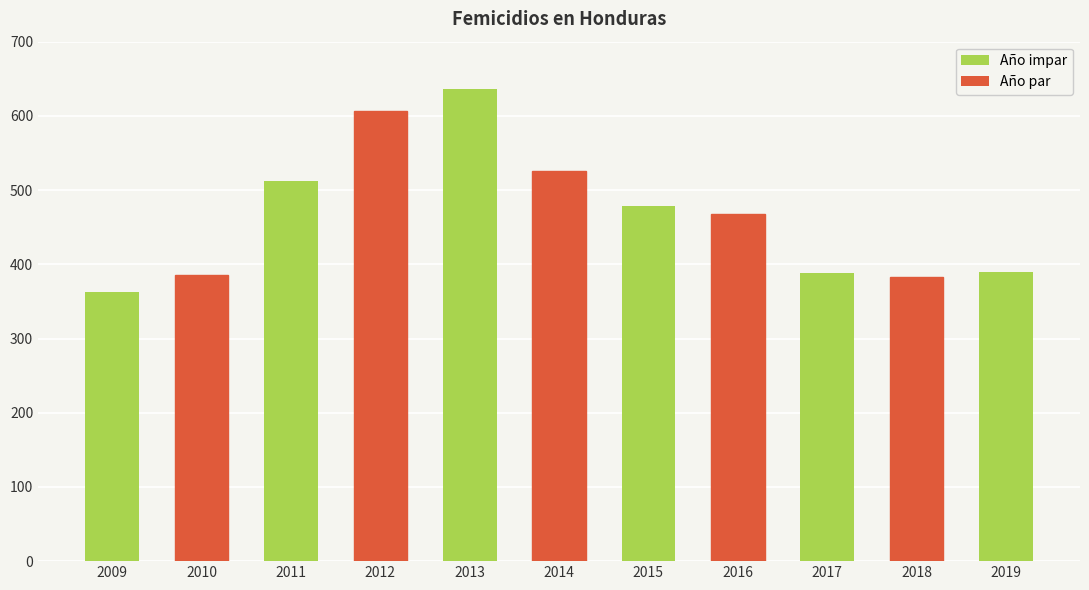

What is the average value?

467